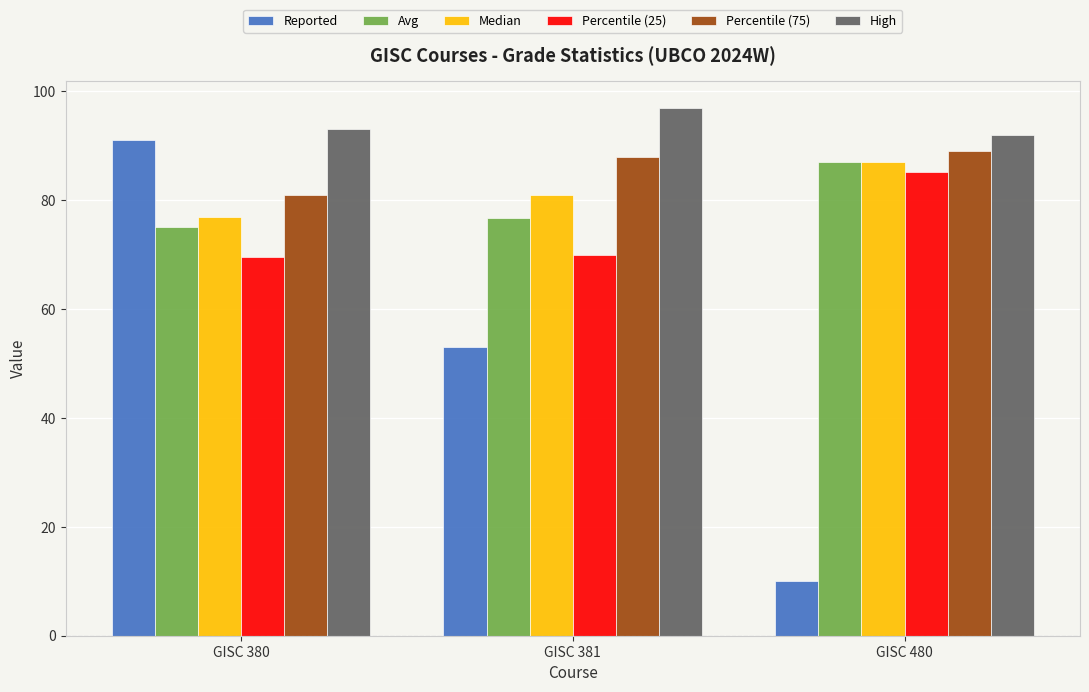

At which label does High reach its peak?

GISC 381